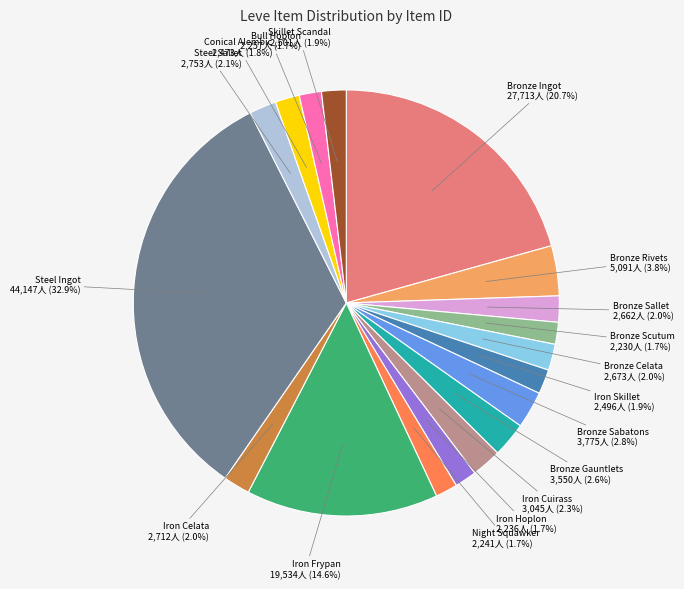

Is there a majority slice in this chart?

No